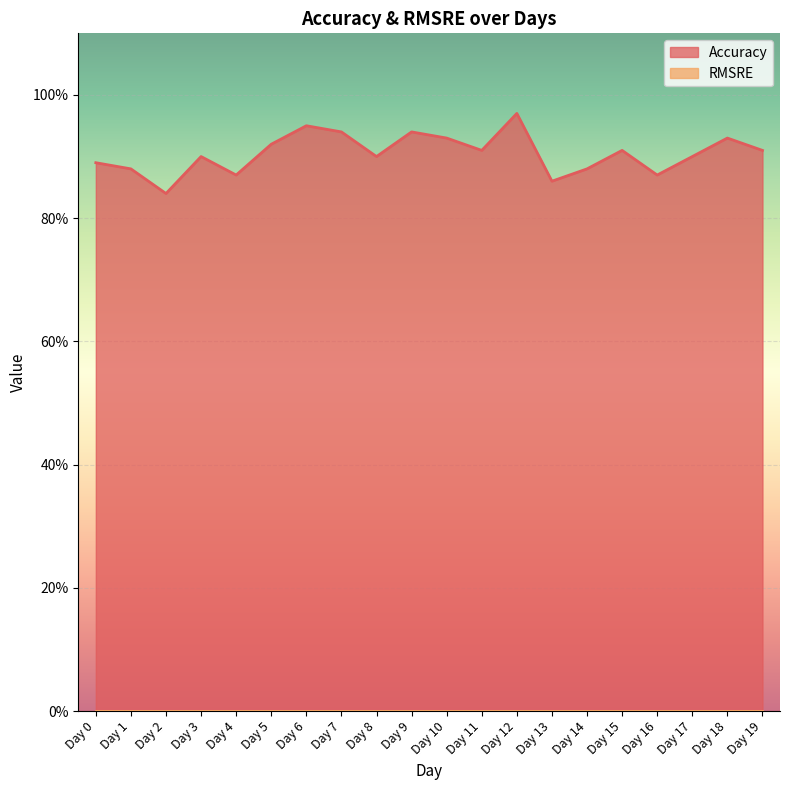

Between Day 6 and Day 11, which is larger?

Day 6